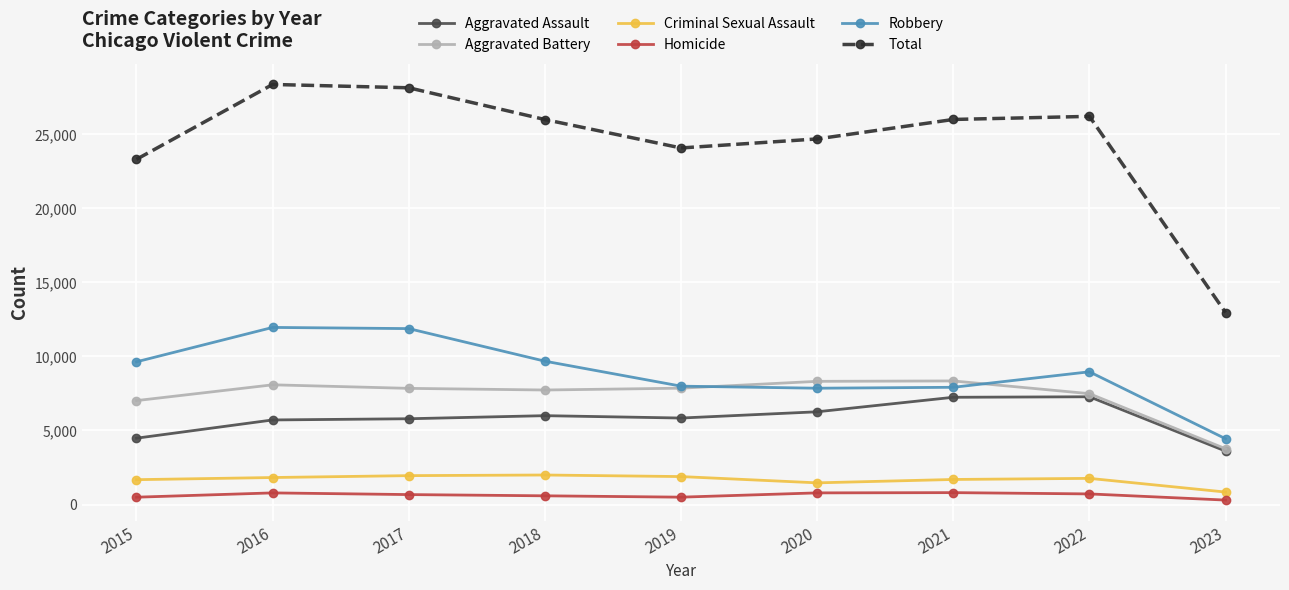

What is the sum of the Robbery values at 2016 and 2022?

20924